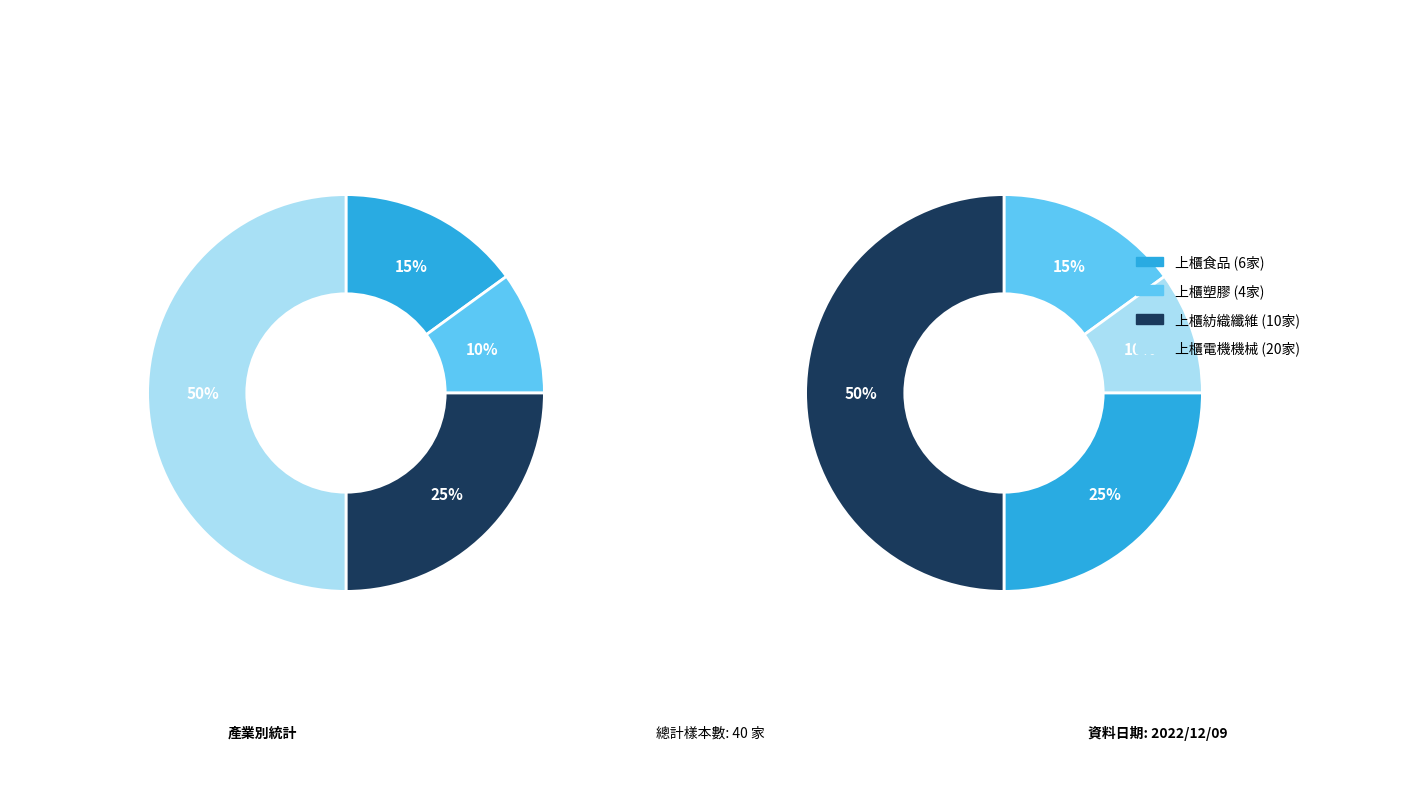

To the nearest percent, what portion does 上櫃食品 represent?

15%